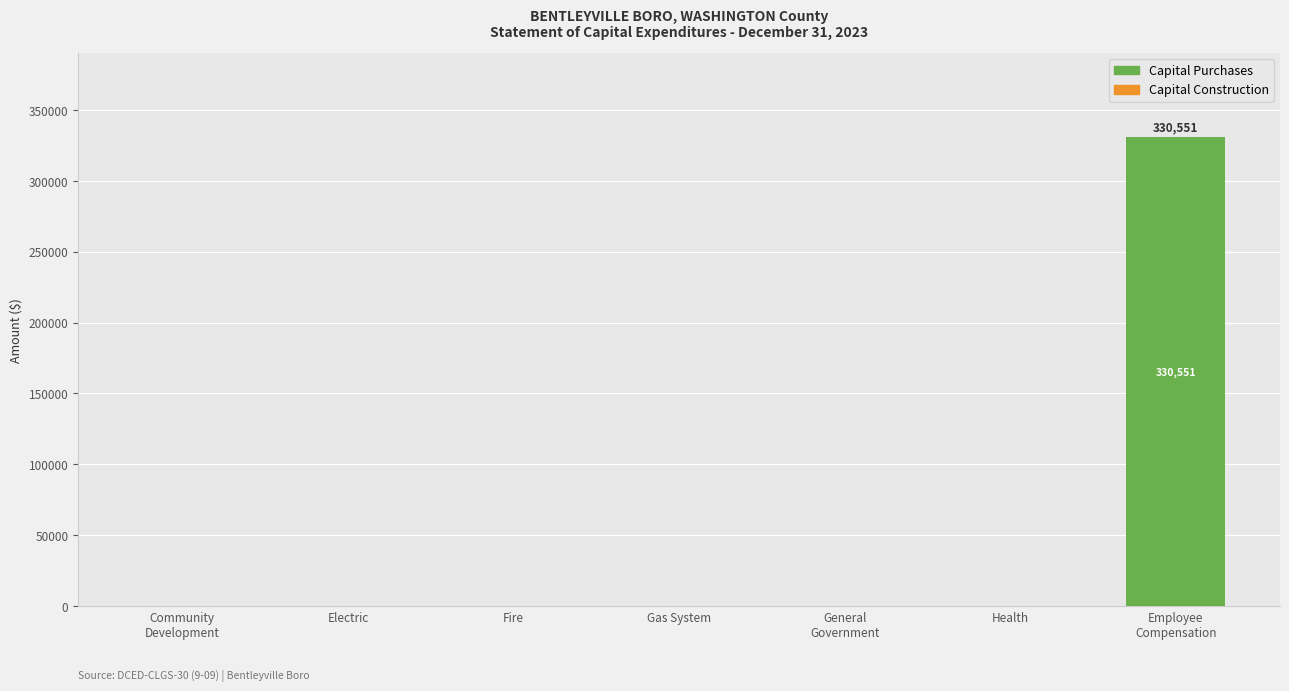

What is the maximum value shown in the chart?

330551